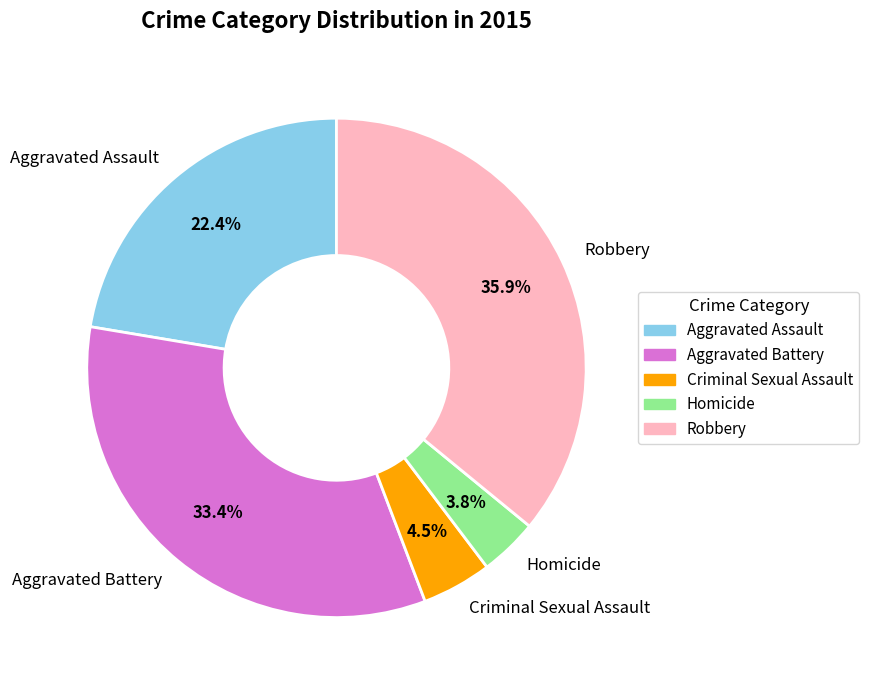

Rank the categories by value from highest to lowest.

Robbery, Aggravated Battery, Aggravated Assault, Criminal Sexual Assault, Homicide